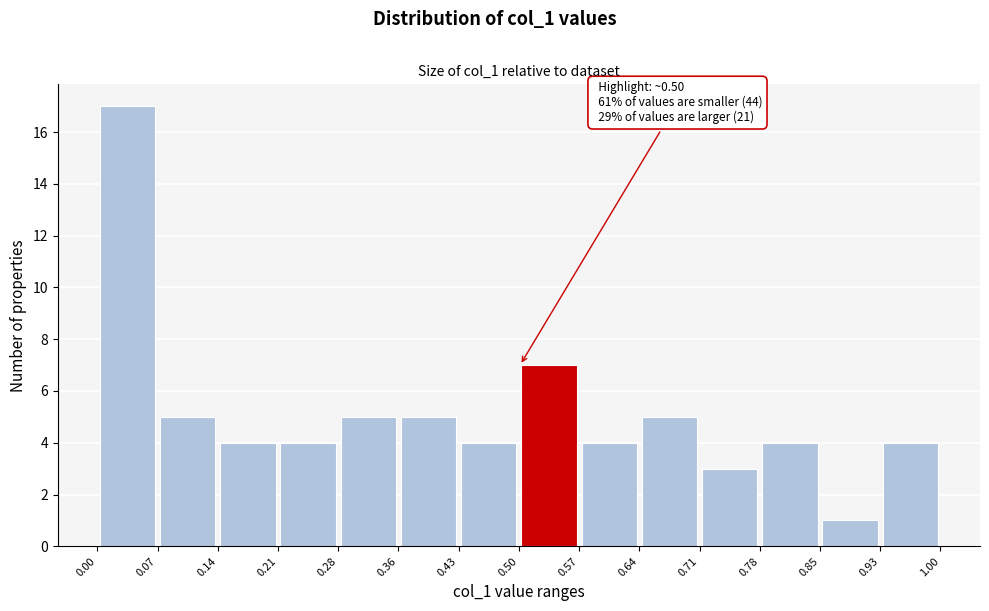

Which range on the x-axis has the tallest bar?

0.00 to 0.07